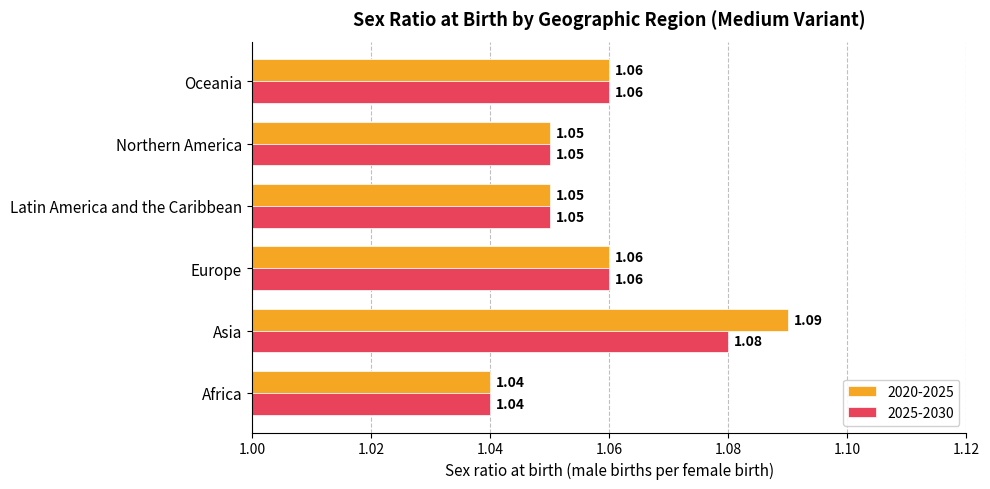

List the series in order of their peak value, lowest first.

2025-2030, 2020-2025